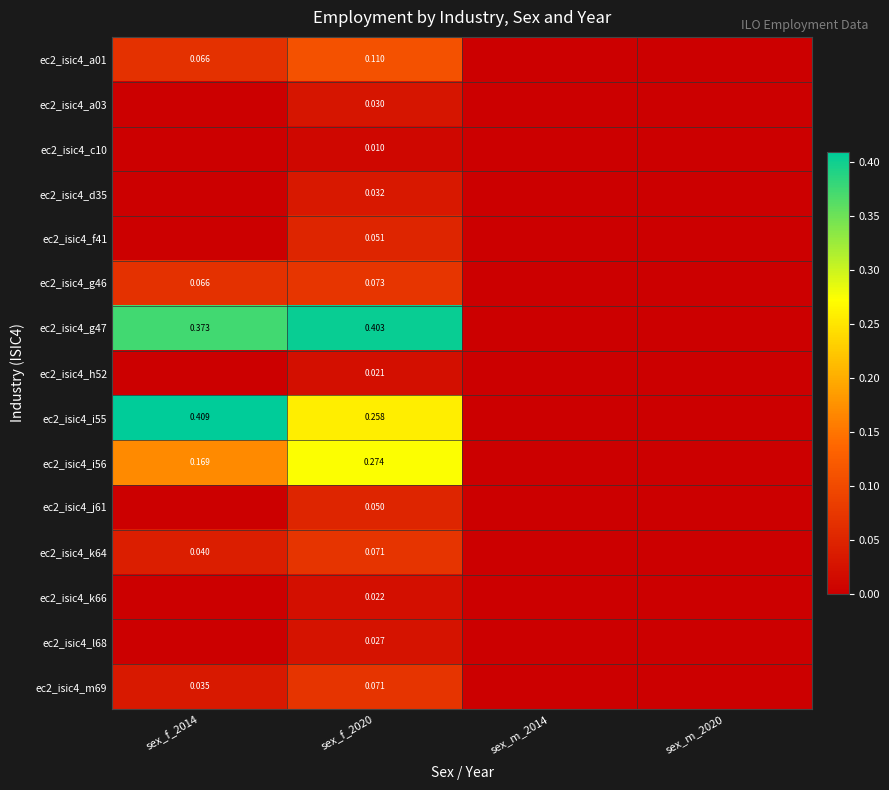

Is the value of ec2_isic4_l68 at sex_f_2020 greater than the value of ec2_isic4_k64 at sex_f_2020?

No